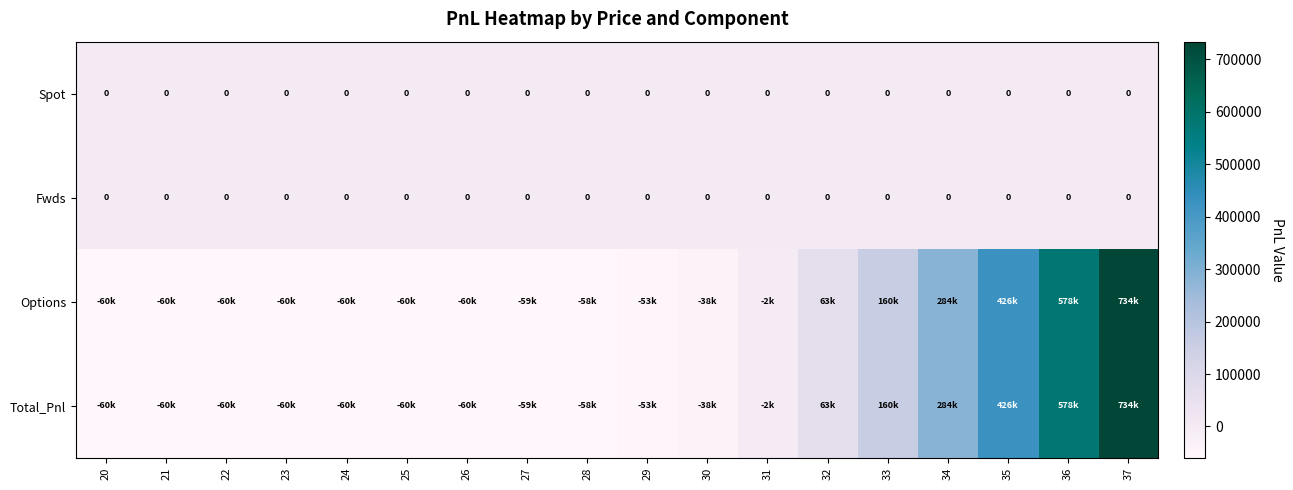

What is the spread (max minus min) of values at 31?

2340.1